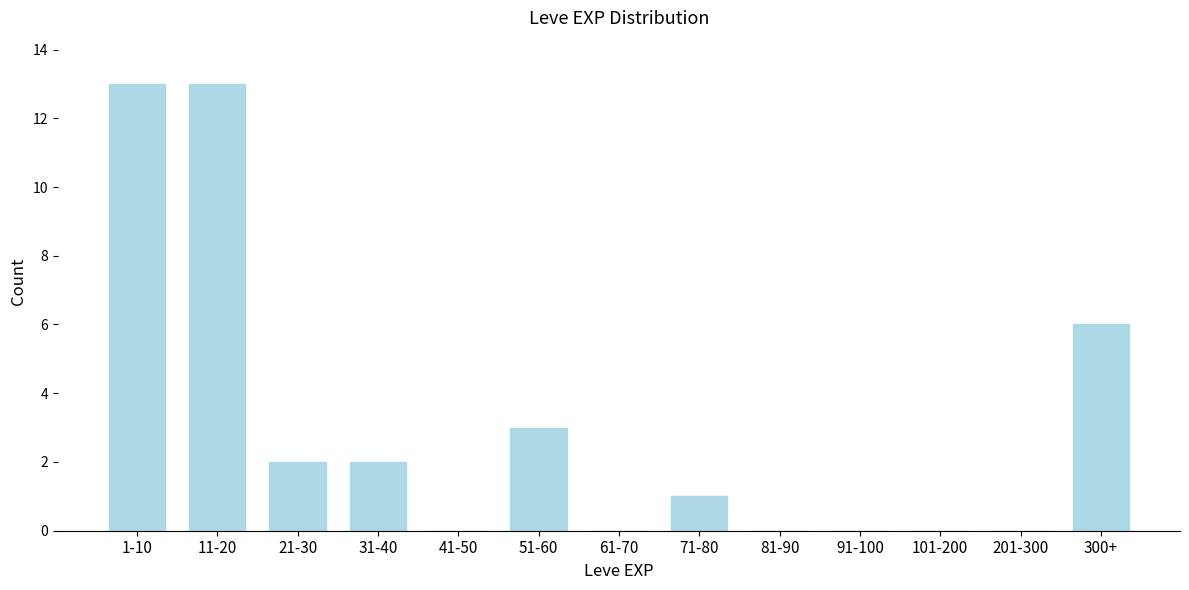

Reading left to right, extract all data points from this chart.

1-10=13	11-20=13	21-30=2	31-40=2	41-50=0	51-60=3	61-70=0	71-80=1	81-90=0	91-100=0	101-200=0	201-300=0	300+=6